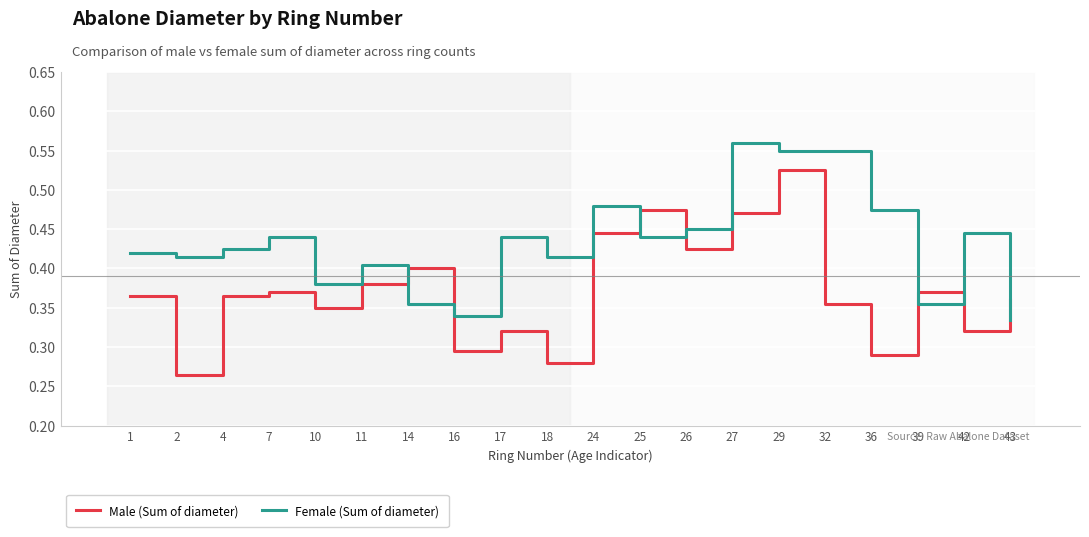

Does the chart have visible grid lines?

Yes